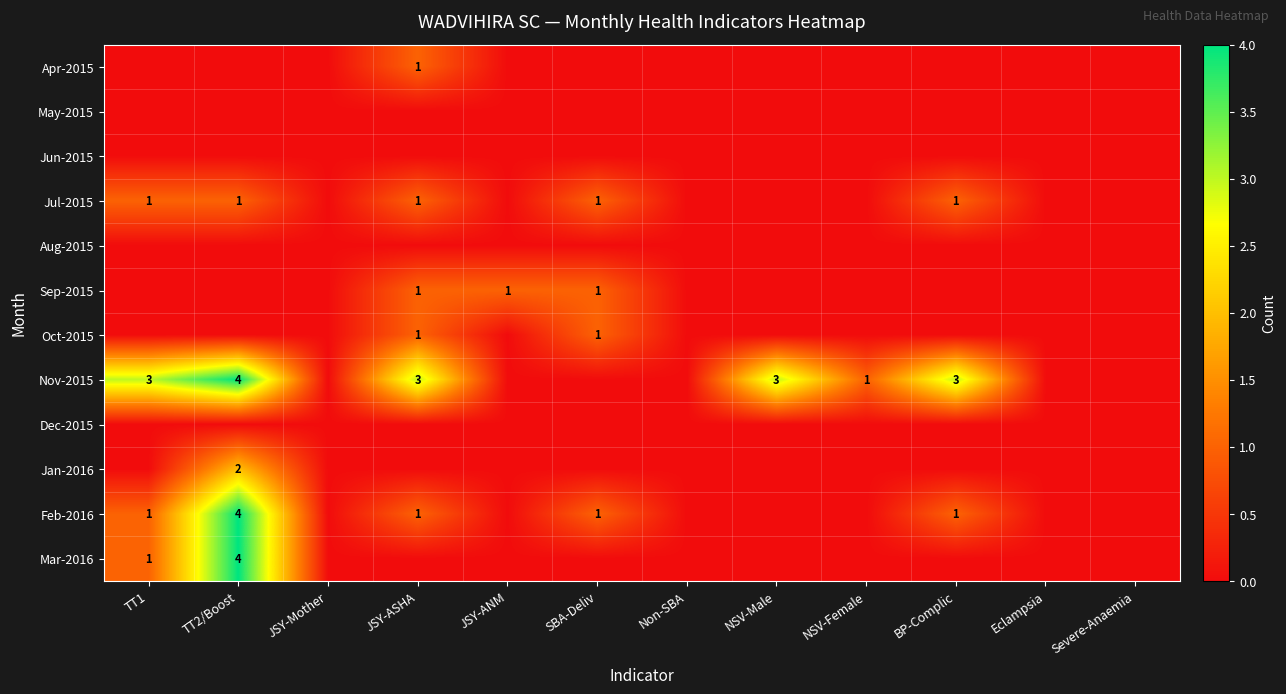

The Nov-2015 series shows 3 at NSV-Male. True or false?

True